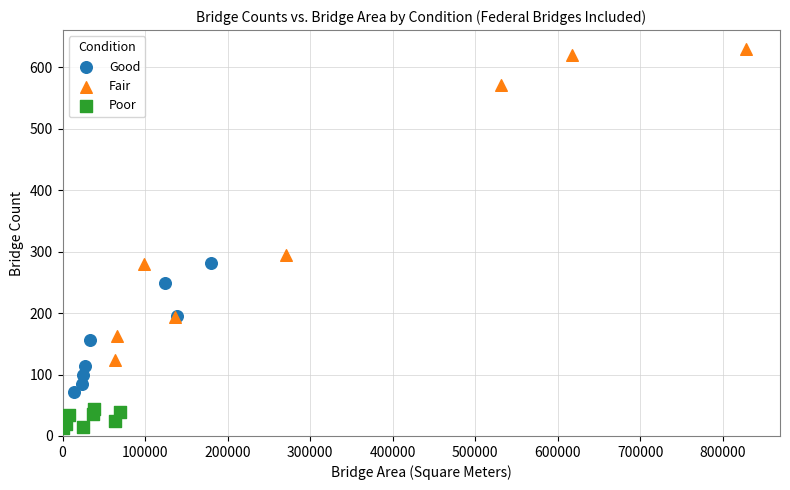

Which series reaches the minimum Y coordinate?

Poor